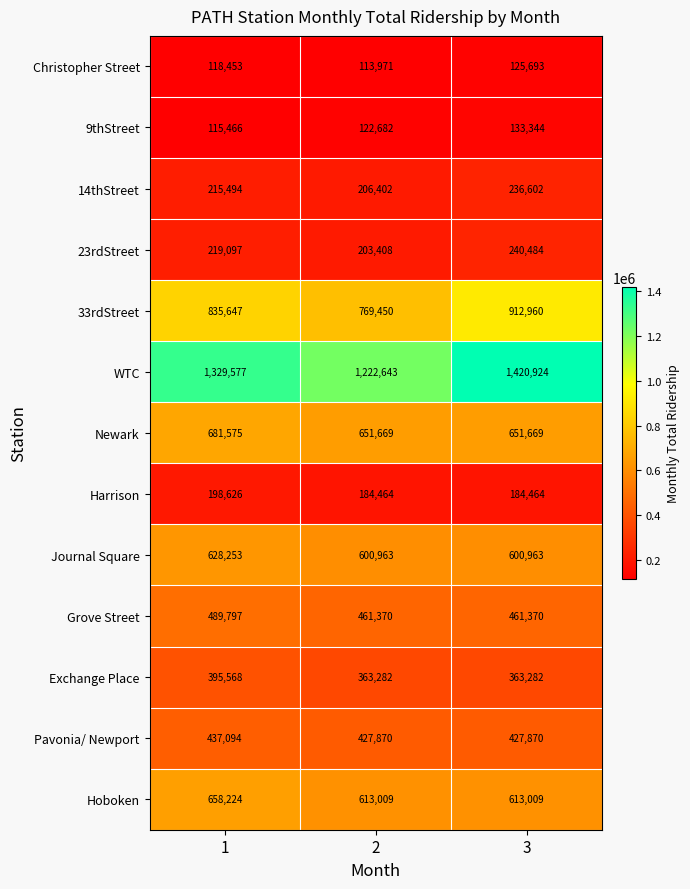

What is the smallest value displayed?

113971